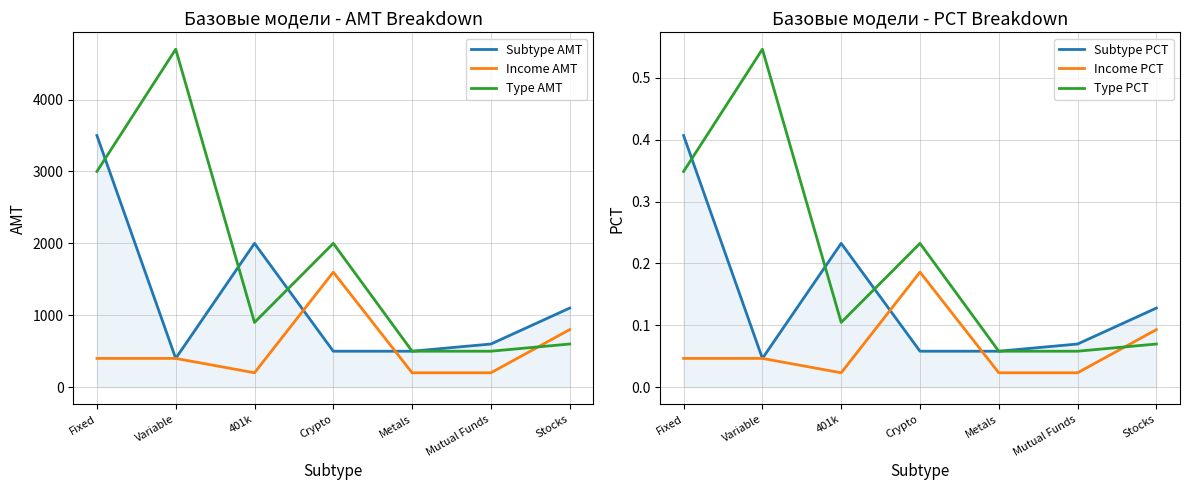

How many lines are shown in the chart?

6